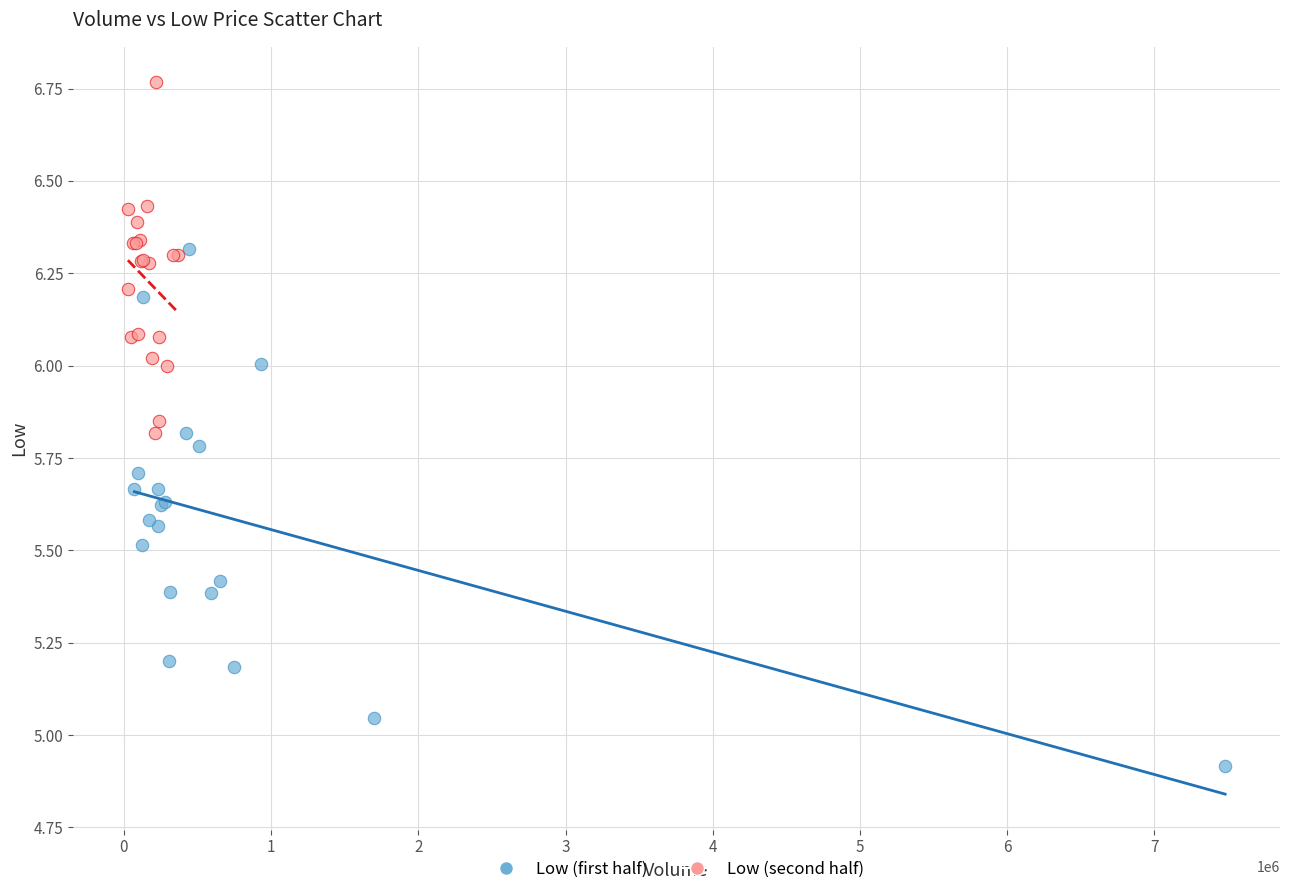

Which series reaches the minimum Y coordinate?

Low (first half)